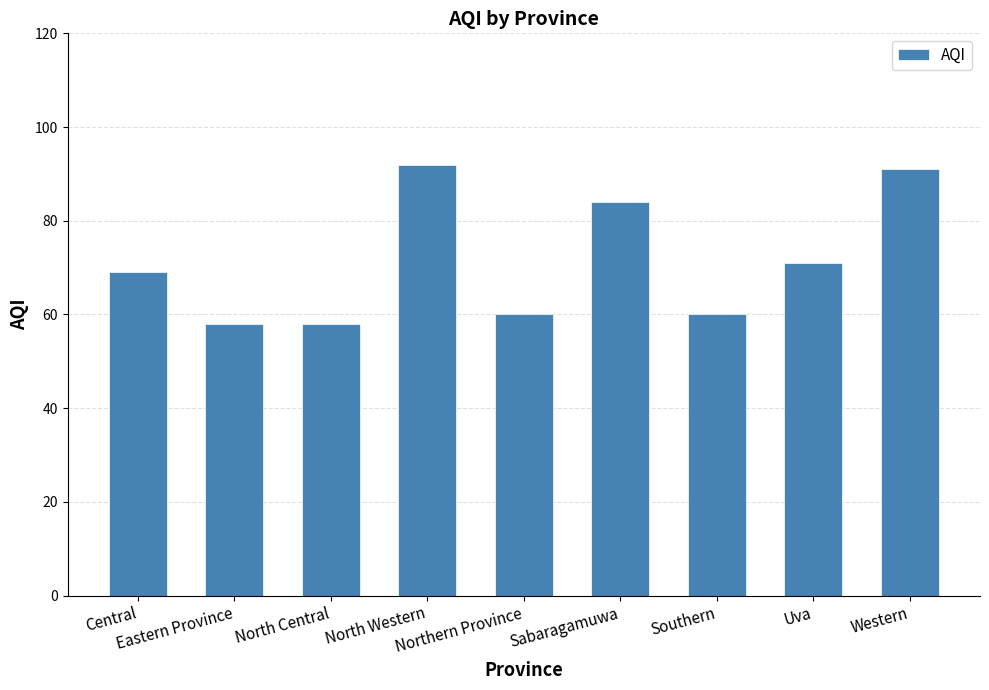

What is the minimum value shown in the chart?

58